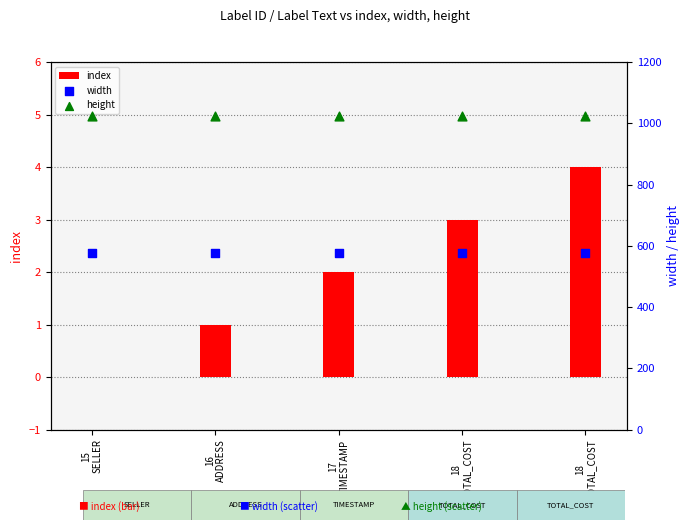

Which series has the largest total across all categories?

height